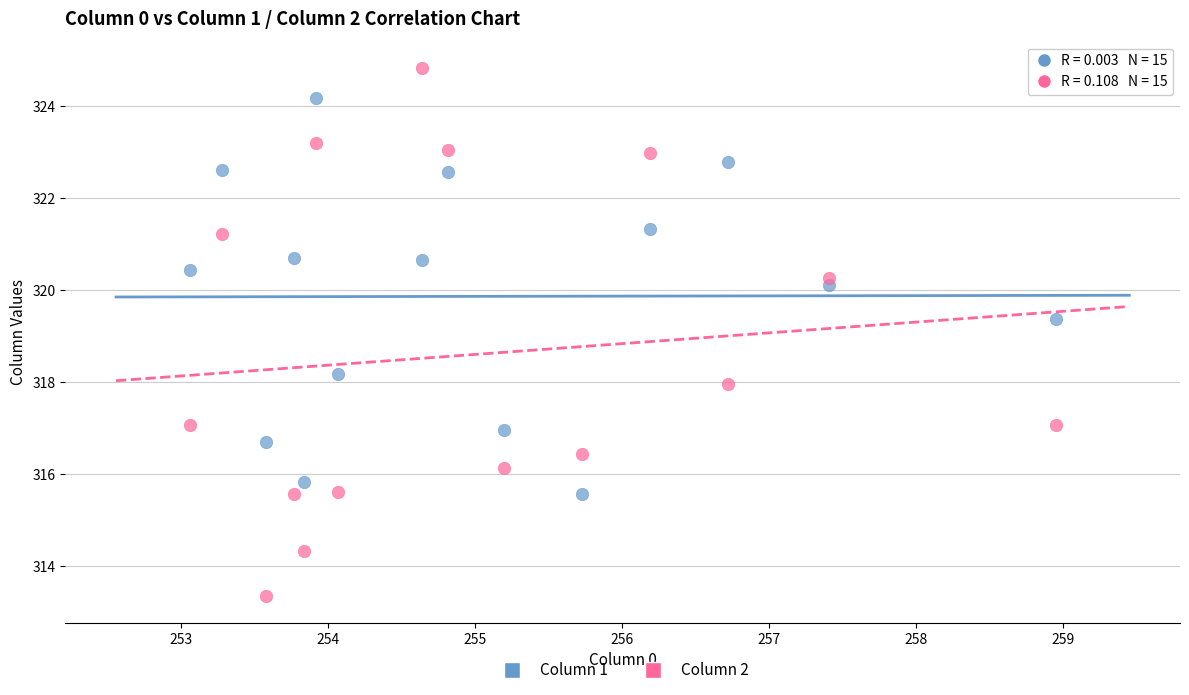

What are all the series names shown in the legend?

Column 1, Column 2